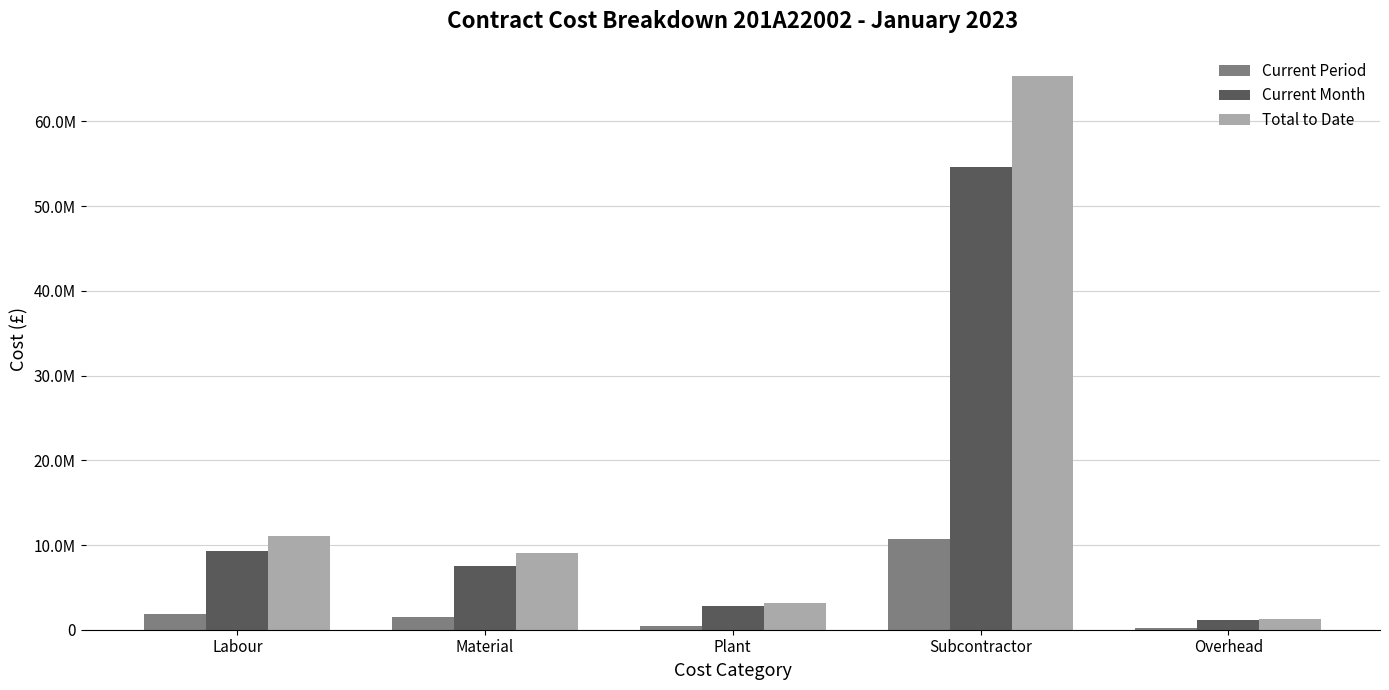

What is the sum of all Total to Date values?

89900453.4